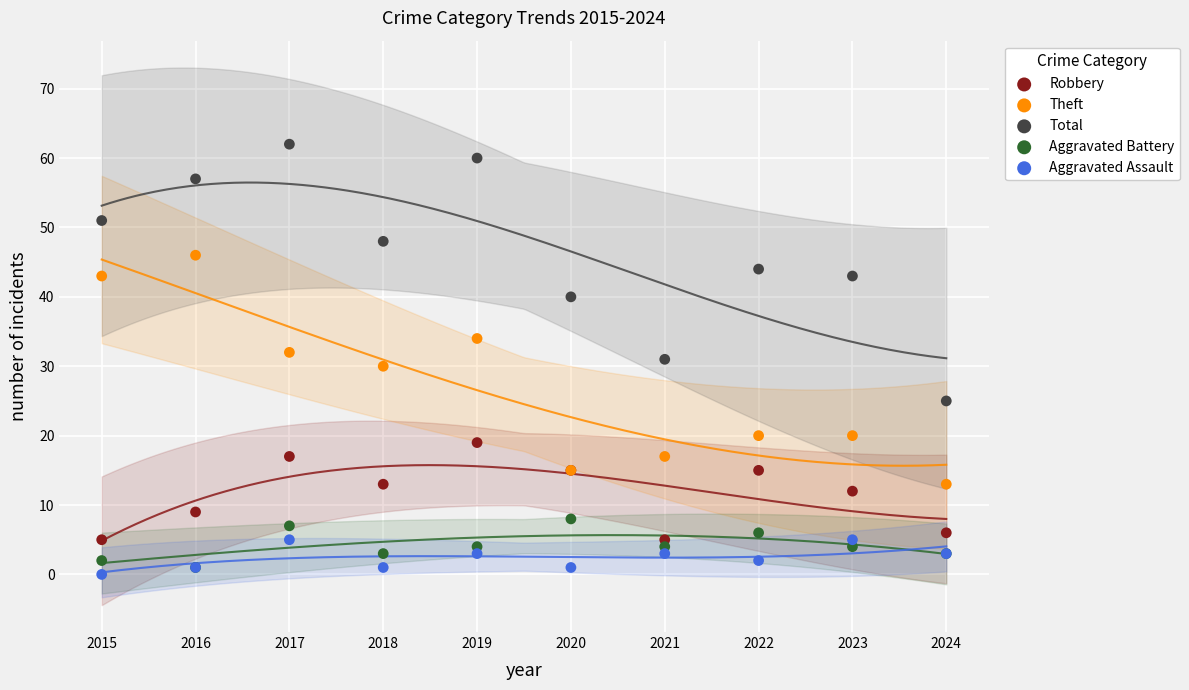

Which series contains the highest Y value?

Total